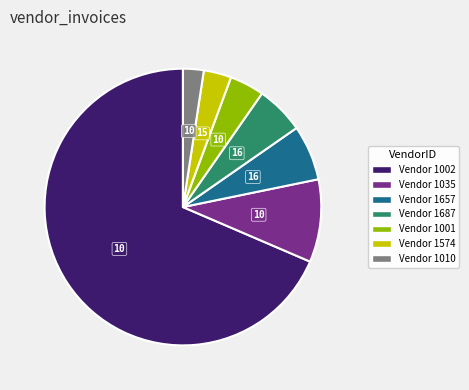

How many slices are in this pie chart?

7